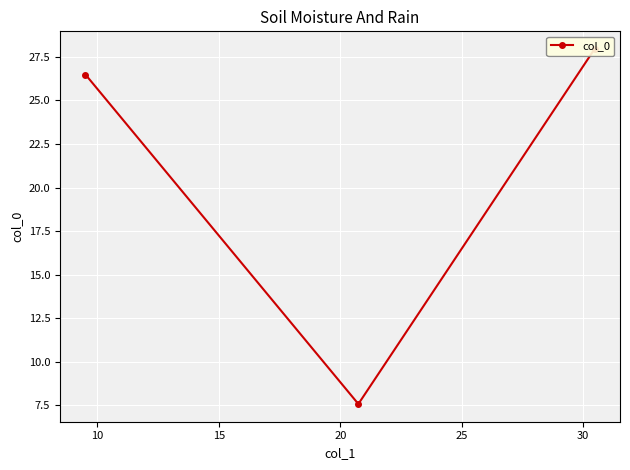

What is the change in value from 5 to 10?

-20.4